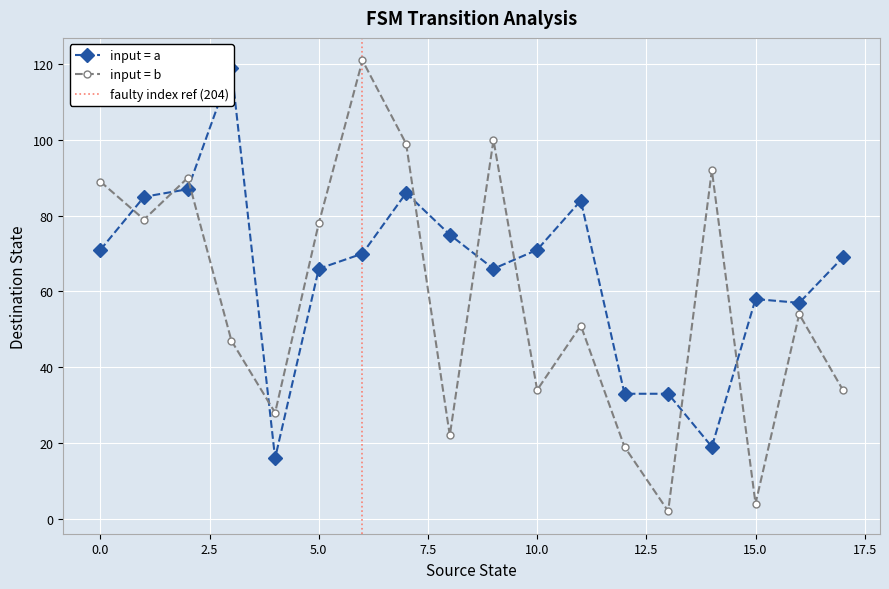

Does the chart display data point markers on the line(s)?

Yes